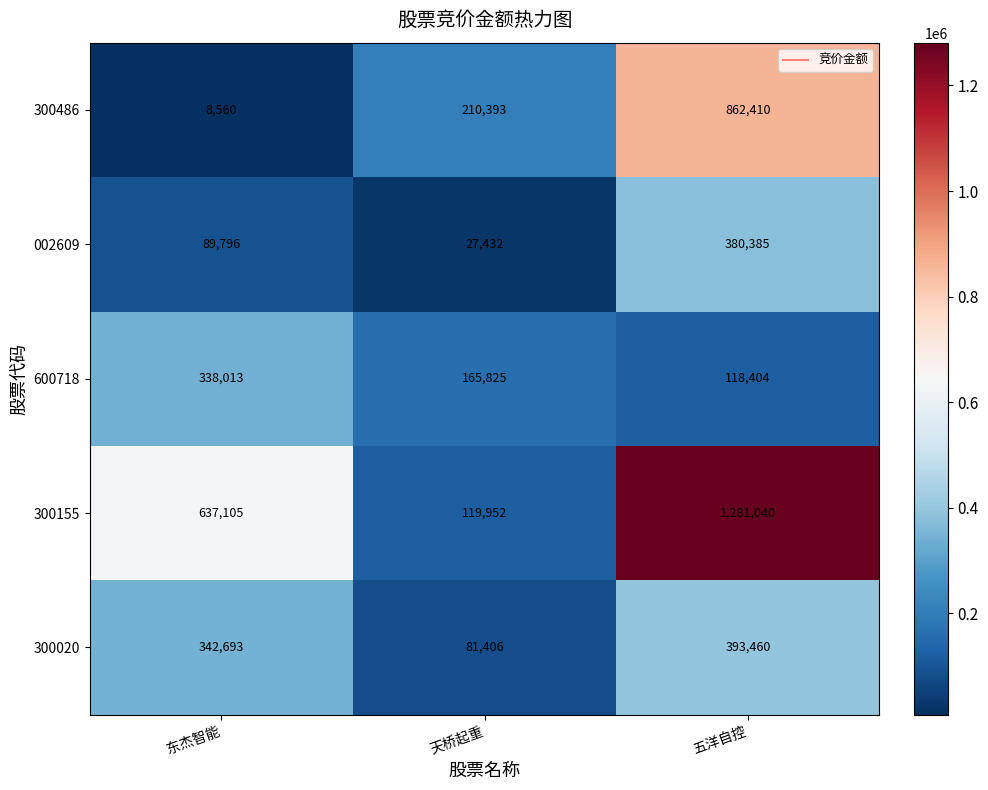

What is the maximum value shown in the chart?

1281040